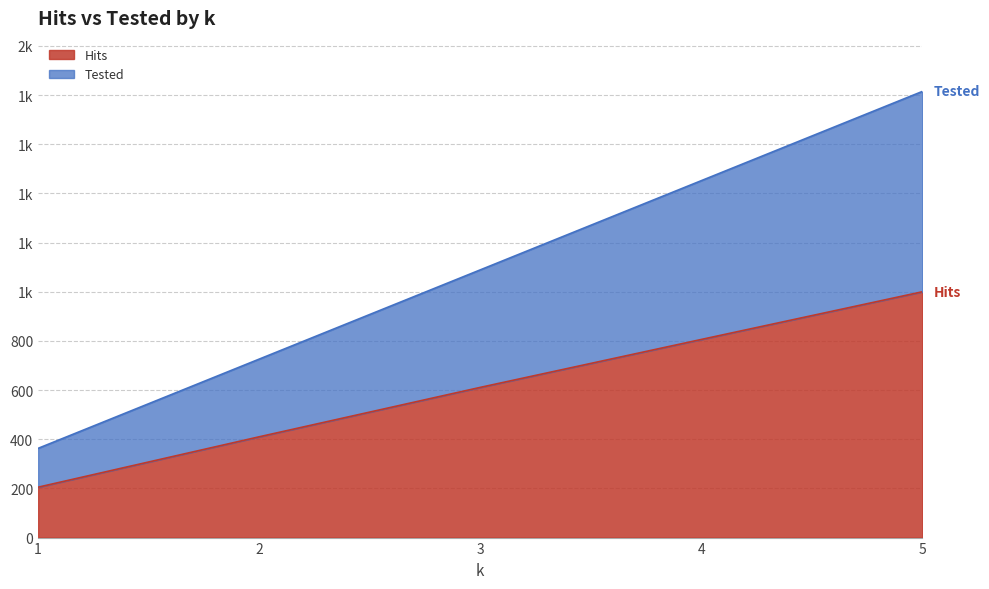

Is the value of Tested at 1 greater than the value of Hits at 2?

No